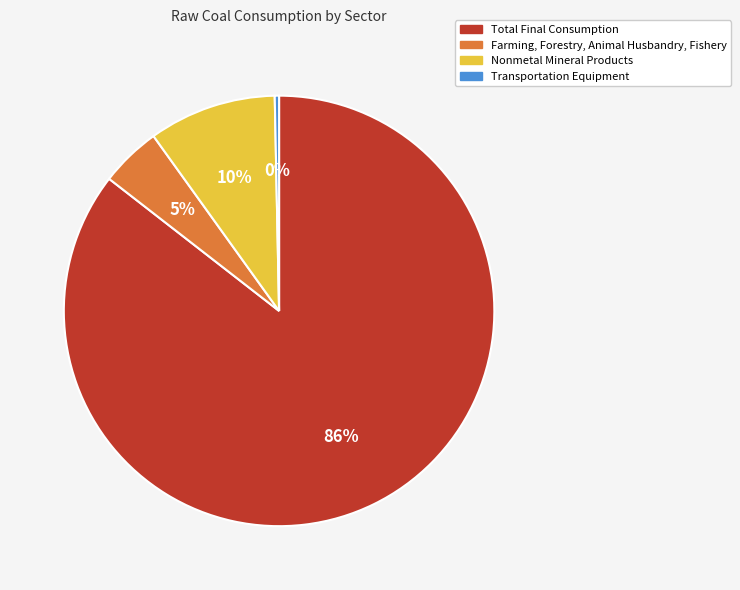

Combined, do Total Final Consumption and Transportation Equipment account for over 50%?

Yes